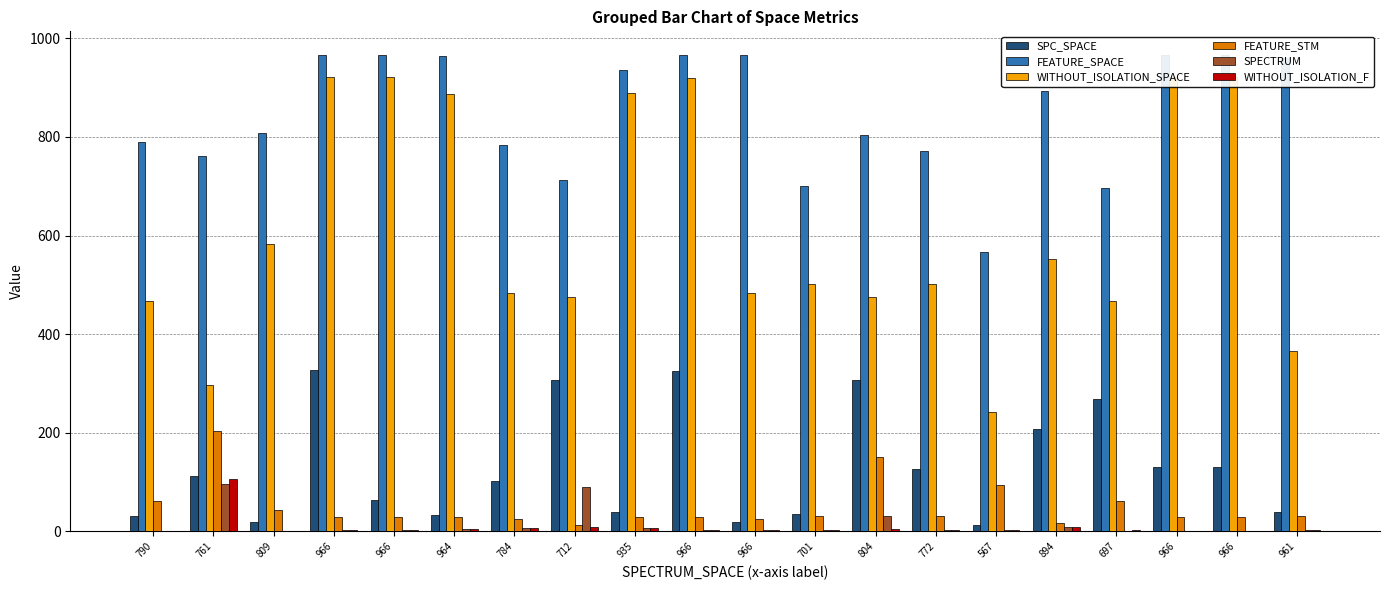

Is the value of WITHOUT_ISOLATION_SPACE at 966 greater than the value of SPECTRUM at 961?

Yes